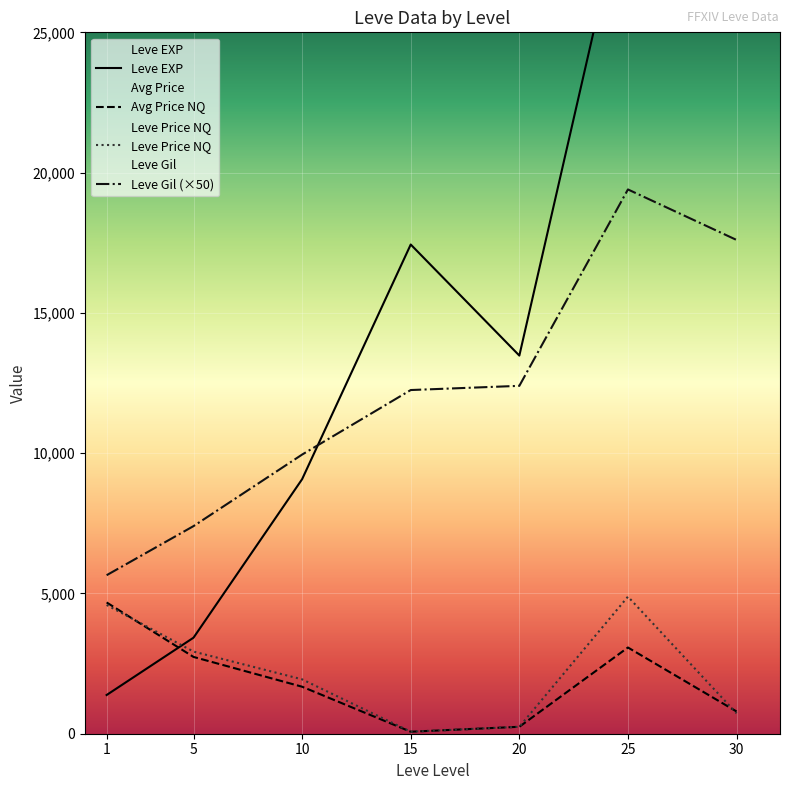

True or false: Avg Price NQ has more than 1 interior local peaks.

False